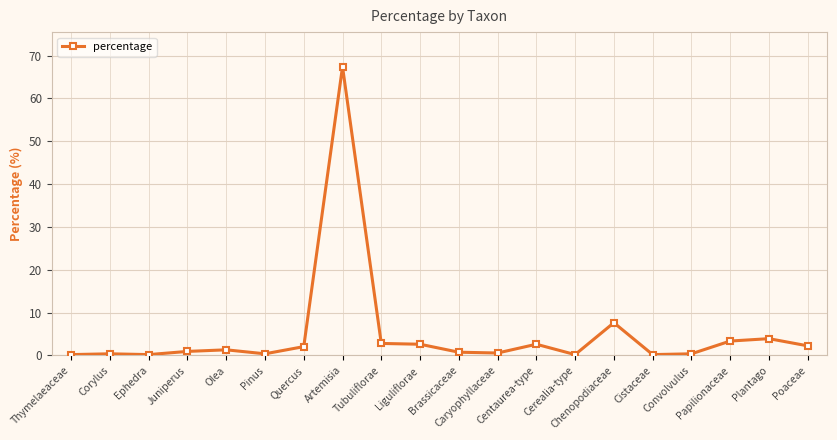

What is the greatest value displayed?

67.4